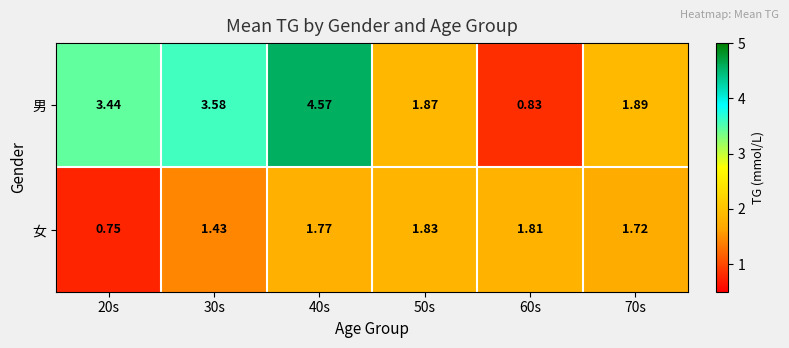

List the series in order of their peak value, lowest first.

女, 男